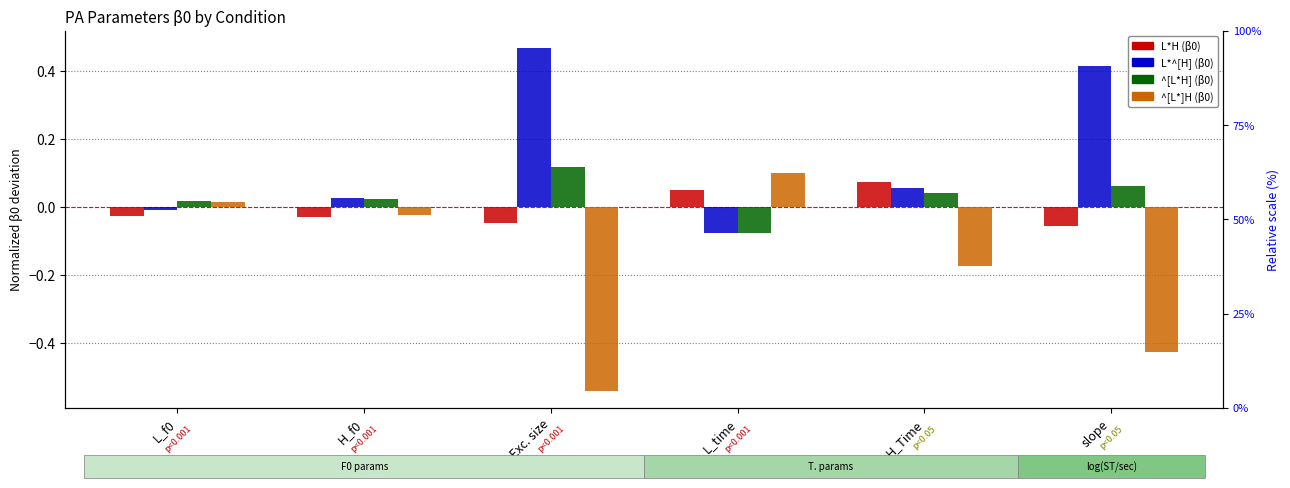

Where does the ^[L*H] (β0) series first go above 0?

L_f0